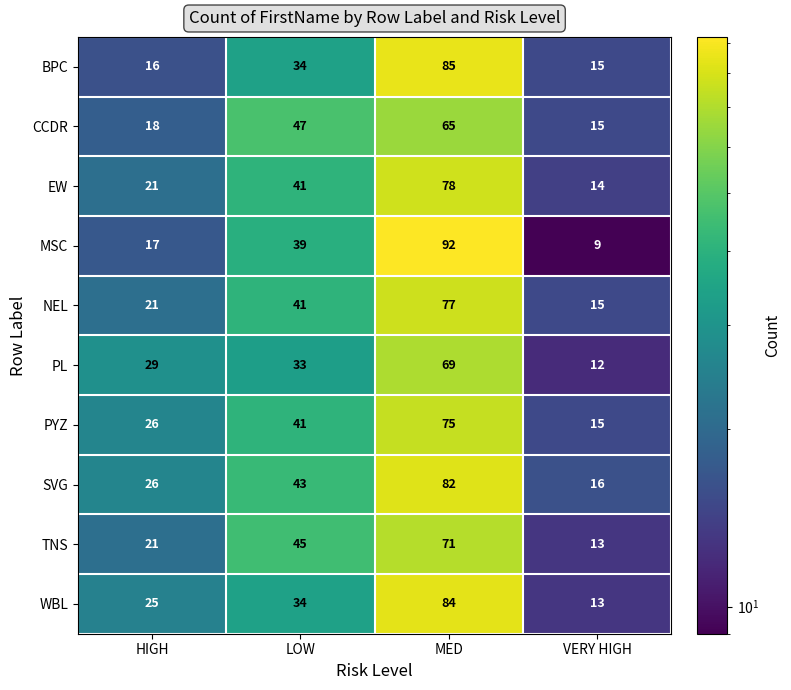

What is the approximate value of BPC at VERY HIGH, to the nearest 10?

20